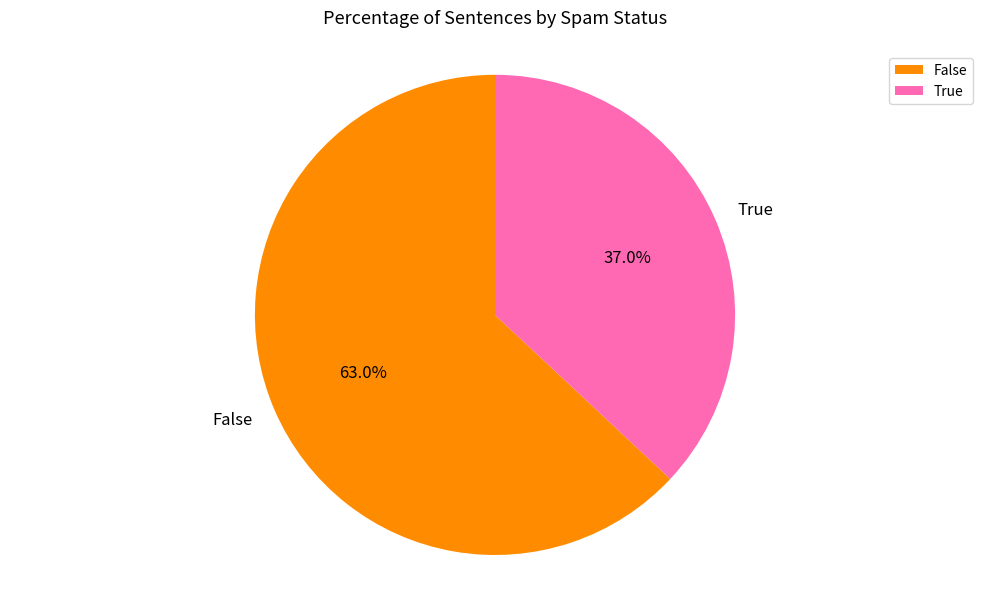

Between True and False, which is larger?

False